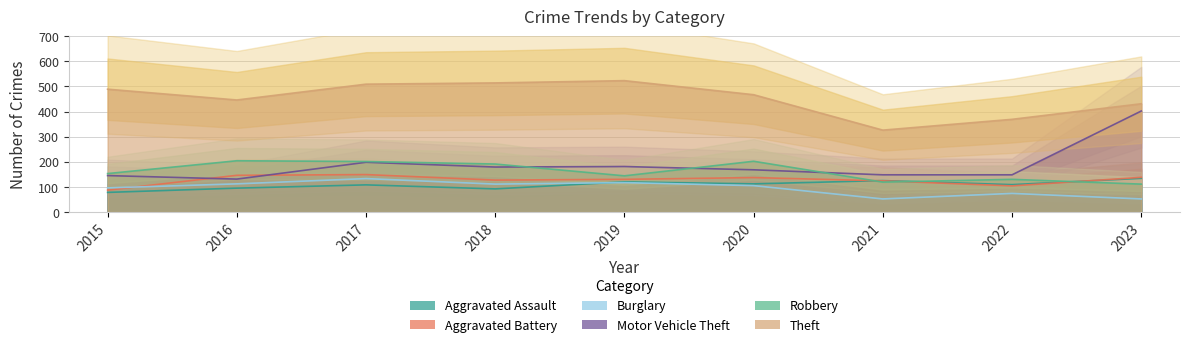

Which category has the highest value in the Burglary series?

2017